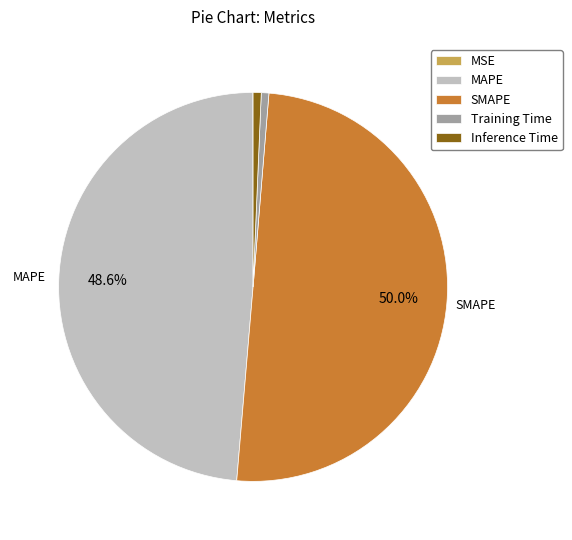

Is it true that SMAPE is 50% of the pie?

True